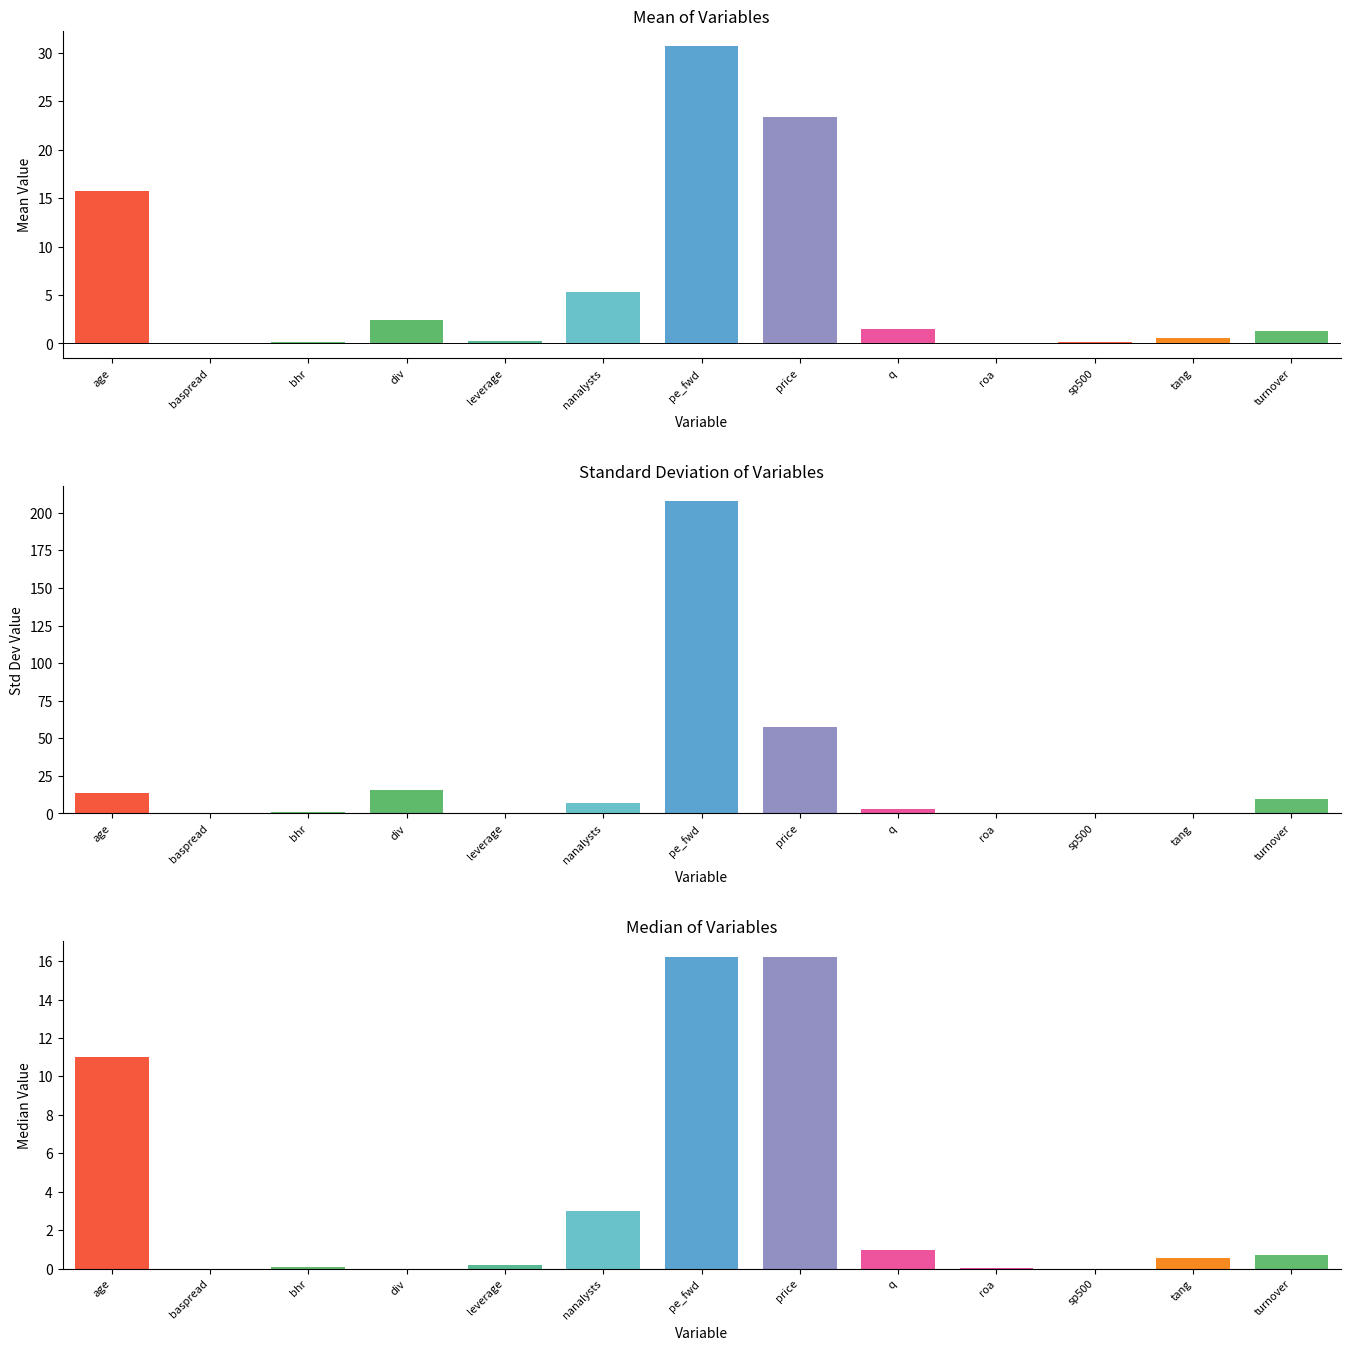

Between tang and div, which is larger?

div